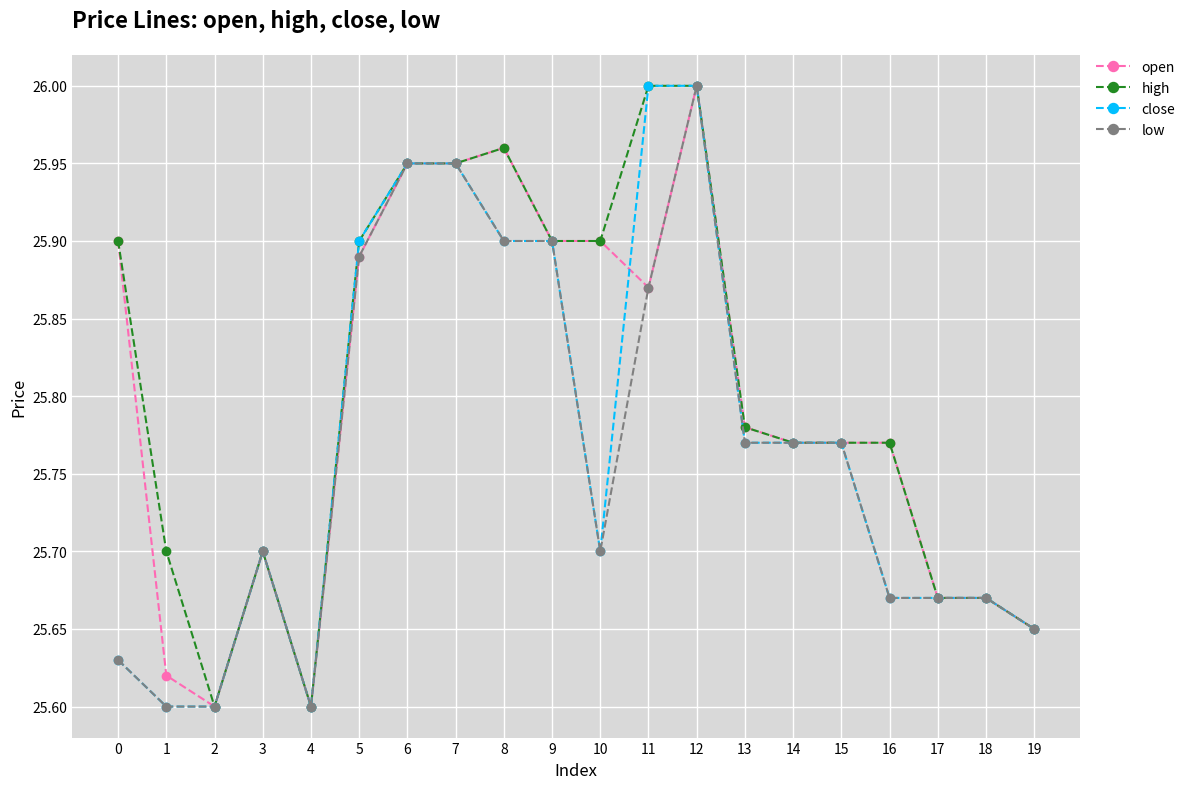

Is it true that open equals 25.9 at 9?

True